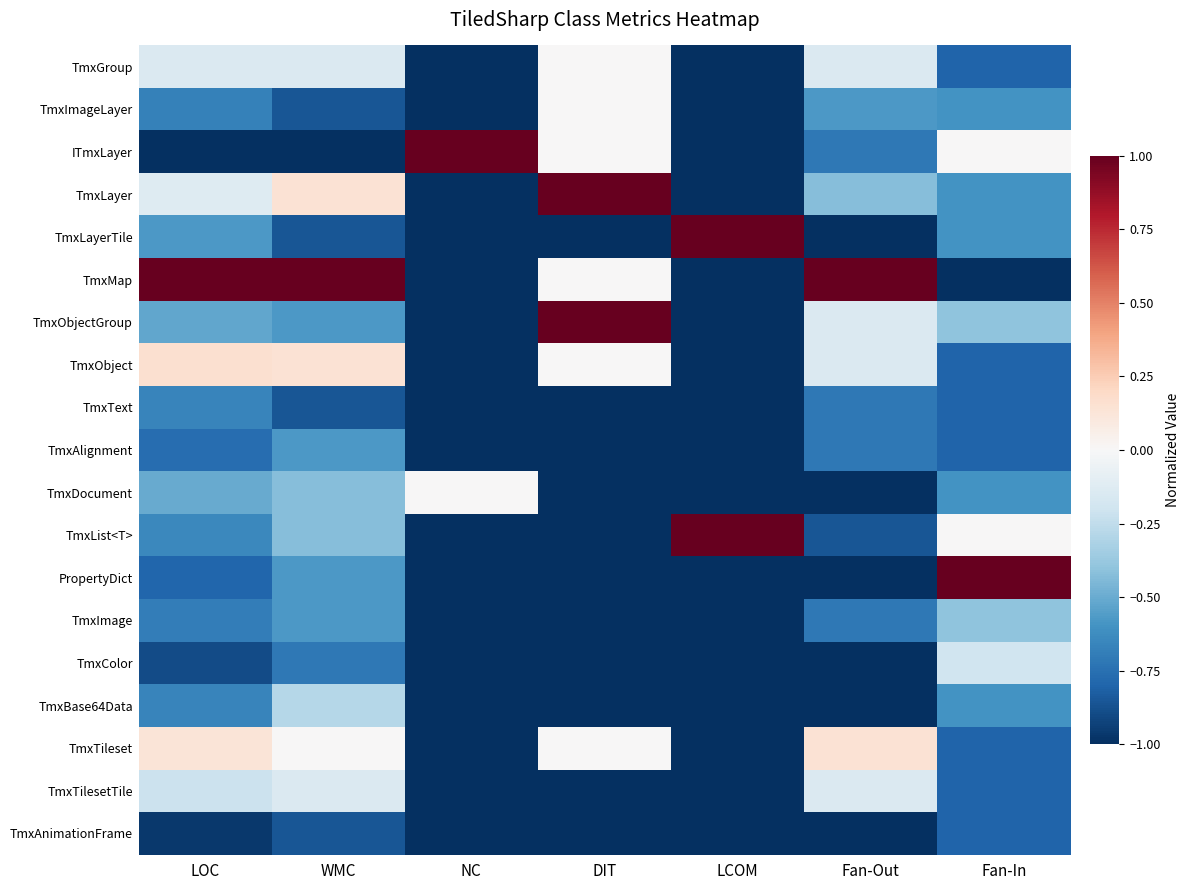

Which has a higher value, Fan-Out or LOC?

Fan-Out